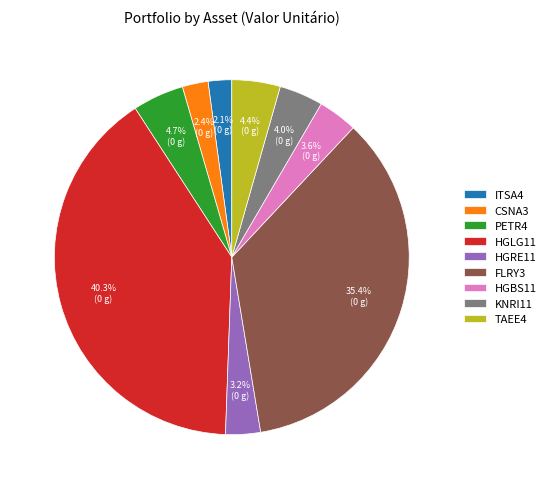

How many slices are in this pie chart?

9